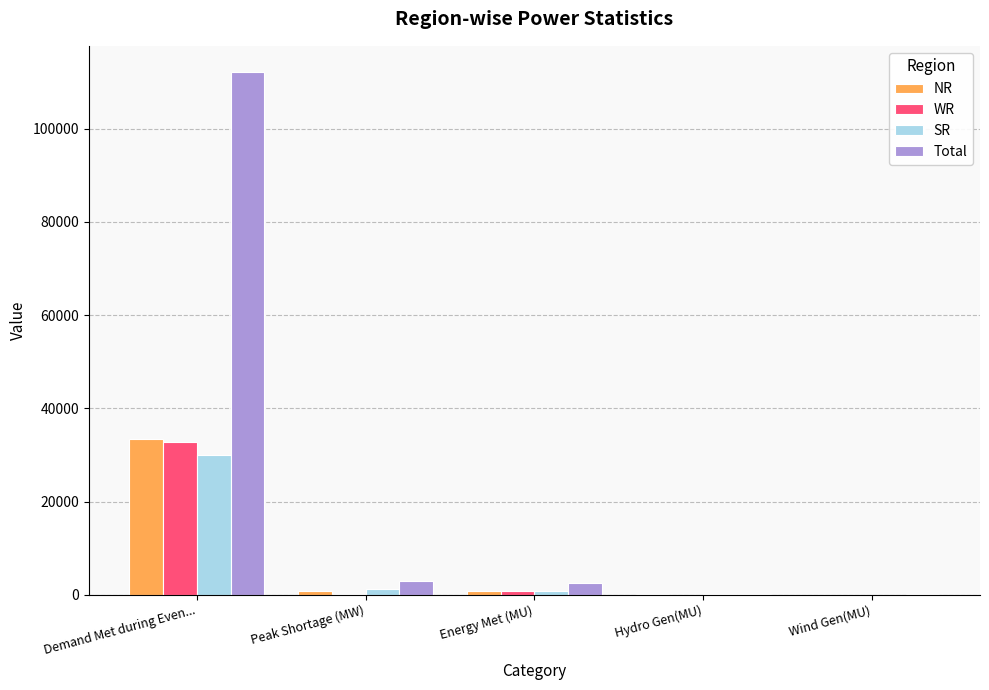

What is the total value across all series at Demand Met during Even...?

208380